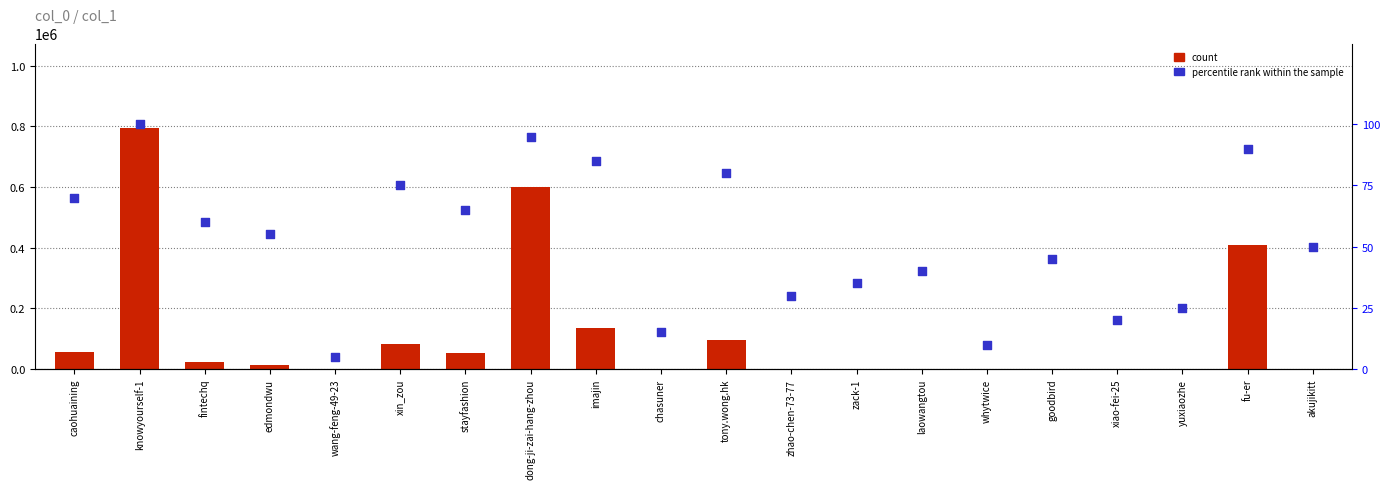

Which series reaches the minimum Y coordinate?

count